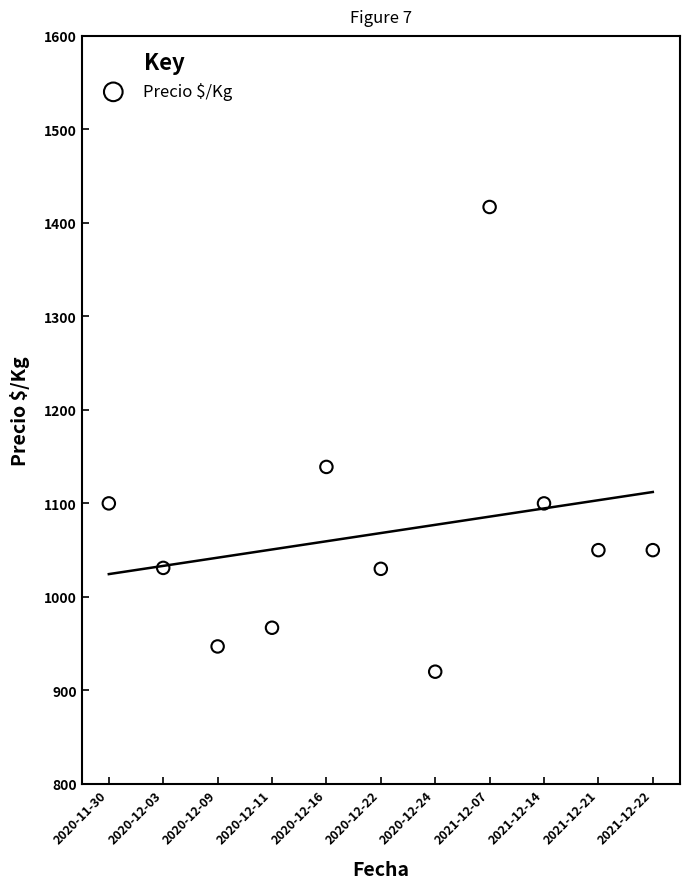

What is the average Y value?

1068